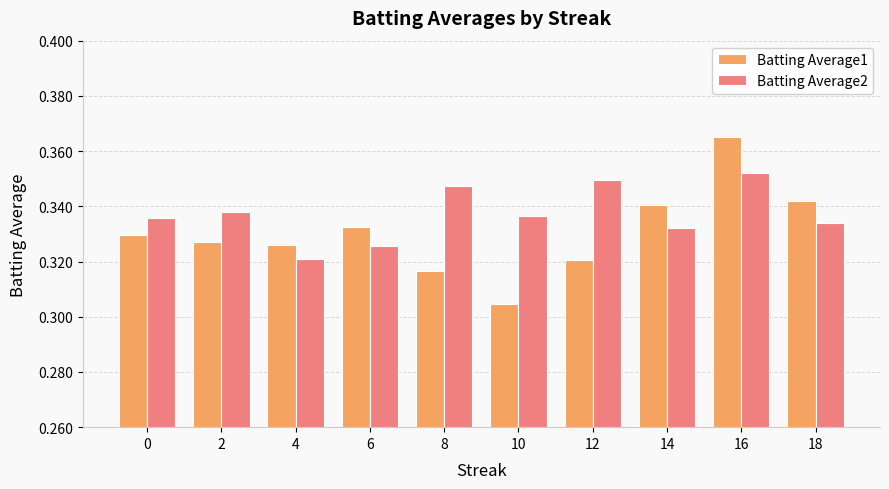

Count the Batting Average1 values in the range 0 to 1.

10